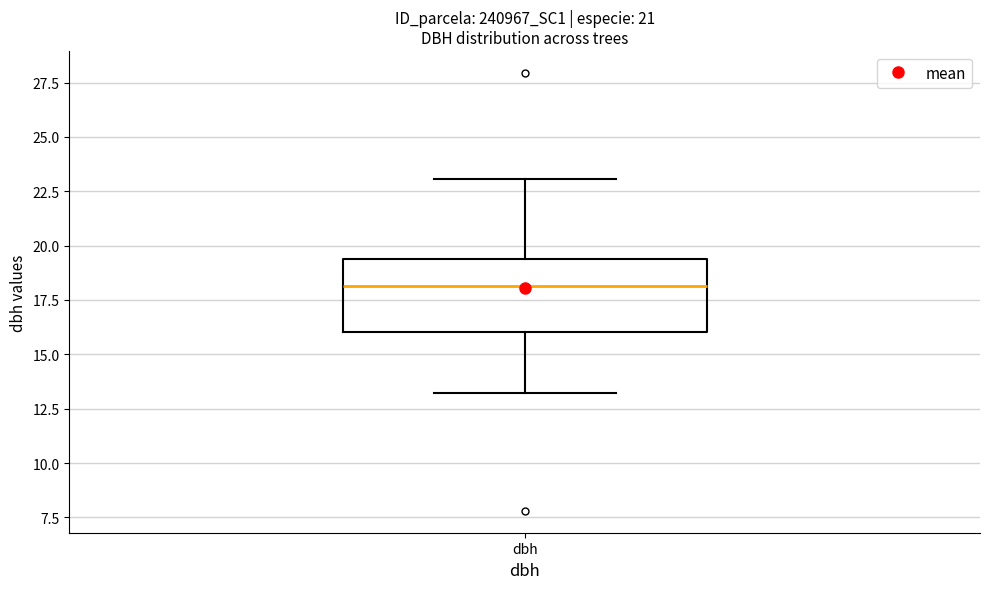

Transcribe this box plot: give where the median line is, the range the box spans, and where the two whiskers end, as read against the y-axis. The values are not printed on the chart, so give them approximately, as read against the axis.

median 18.0, box 16.0 to 19.5, whiskers 13.0 to 23.0